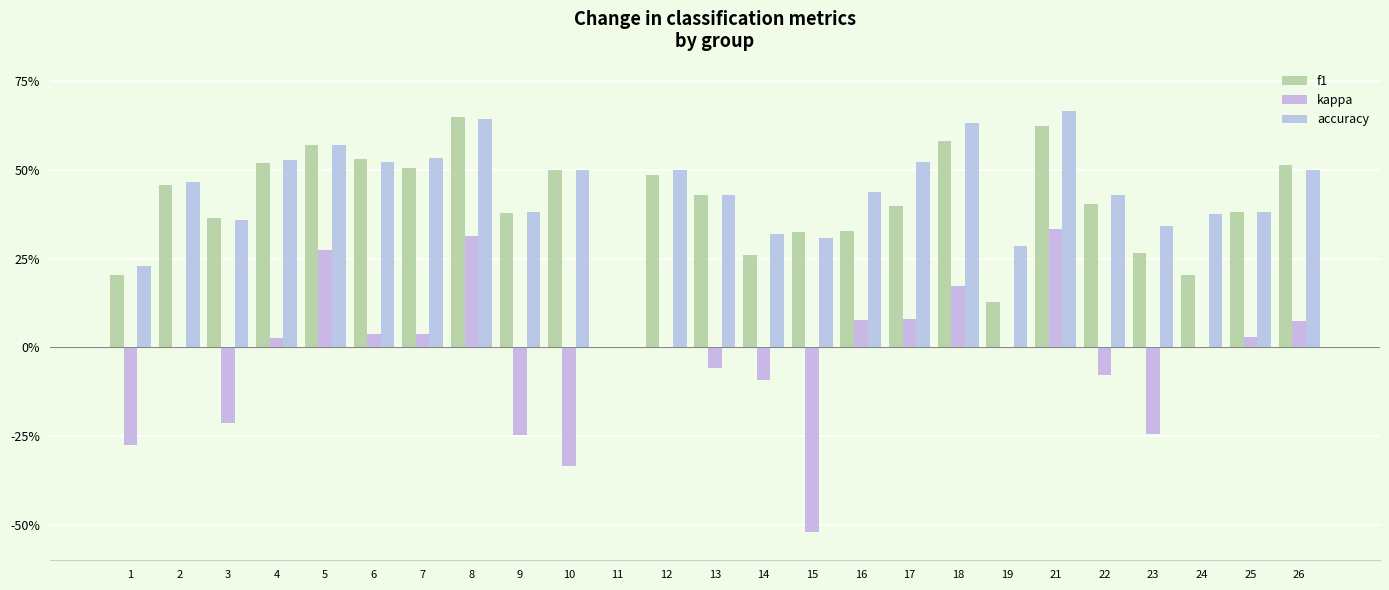

Are the bars grouped side by side (vs. stacked)?

Yes